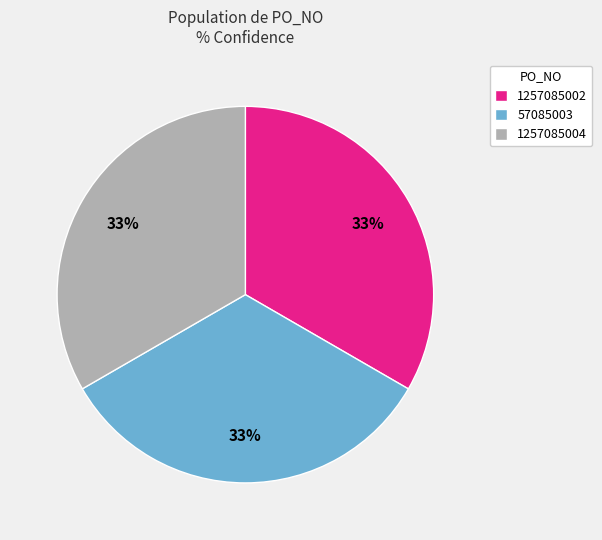

Does 1257085002 account for over 50% of the chart?

No